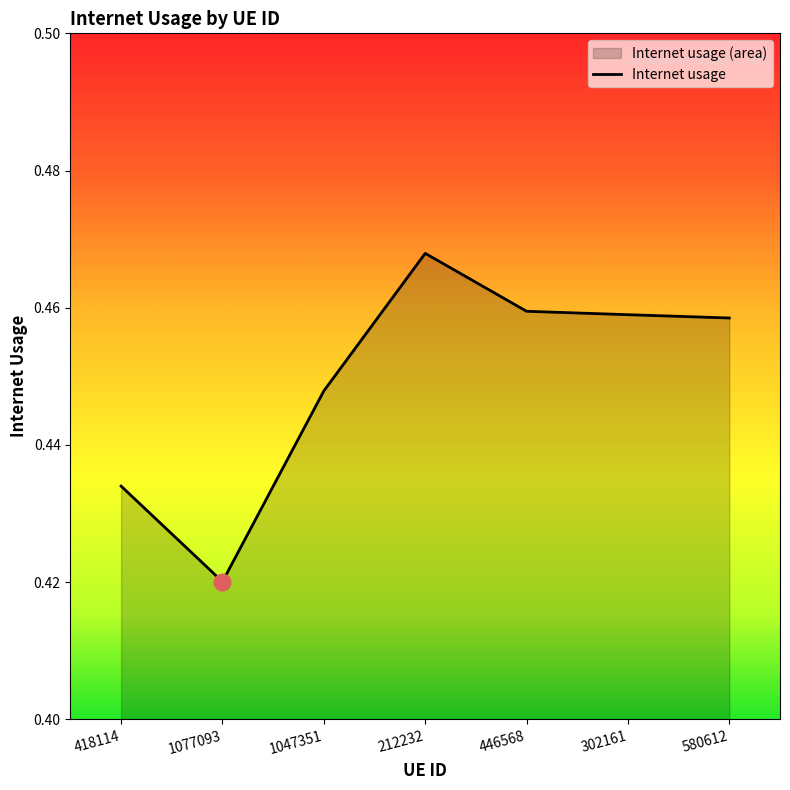

What is the sum of the values at 418114 and 212232?

0.9